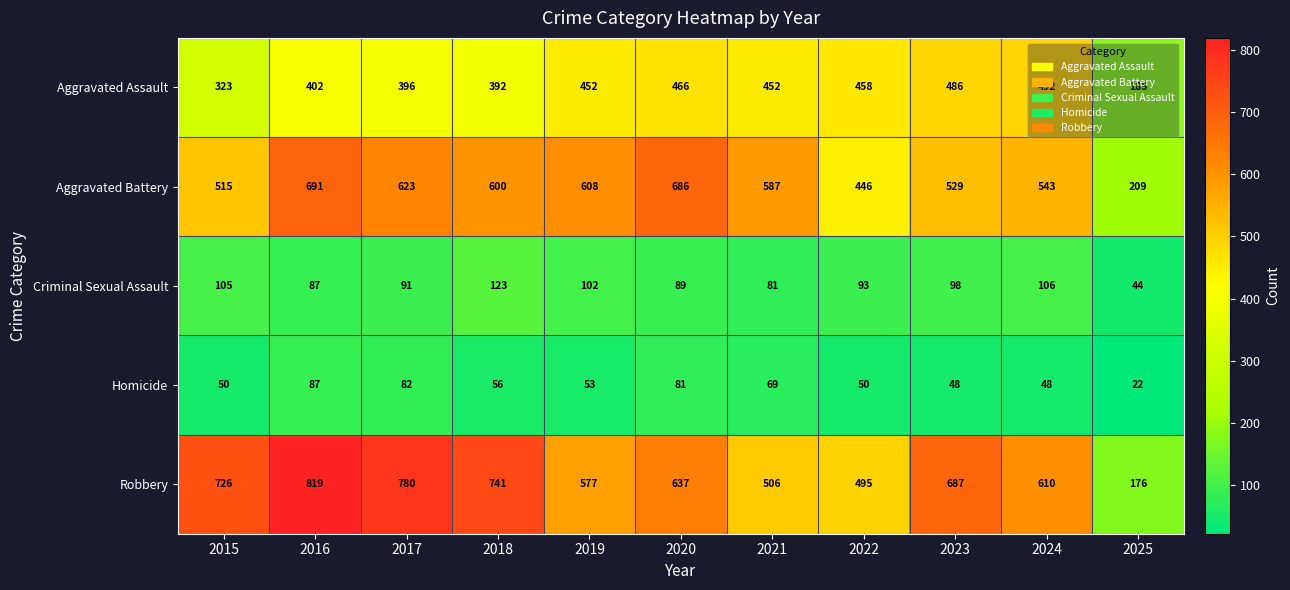

What is the difference between the maximum and minimum values in the Homicide series?

65